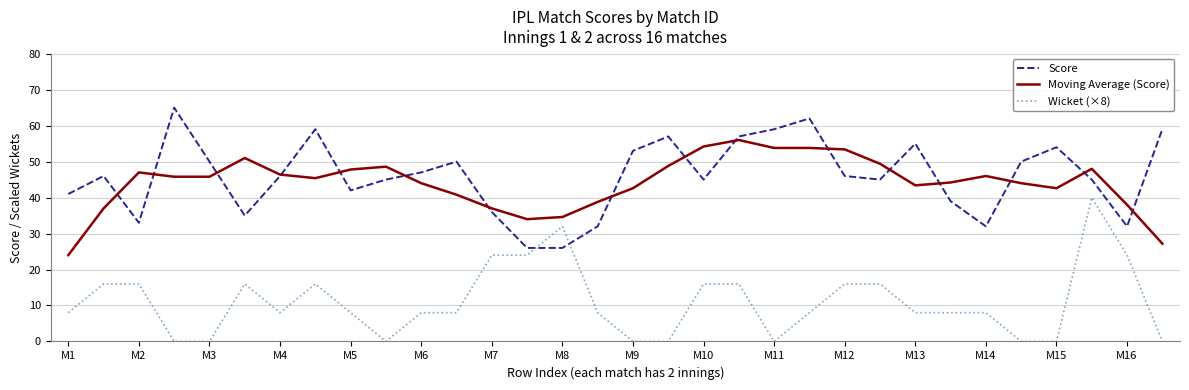

List the series in order of their peak value, lowest first.

Wicket (×8), Moving Average (Score), Score